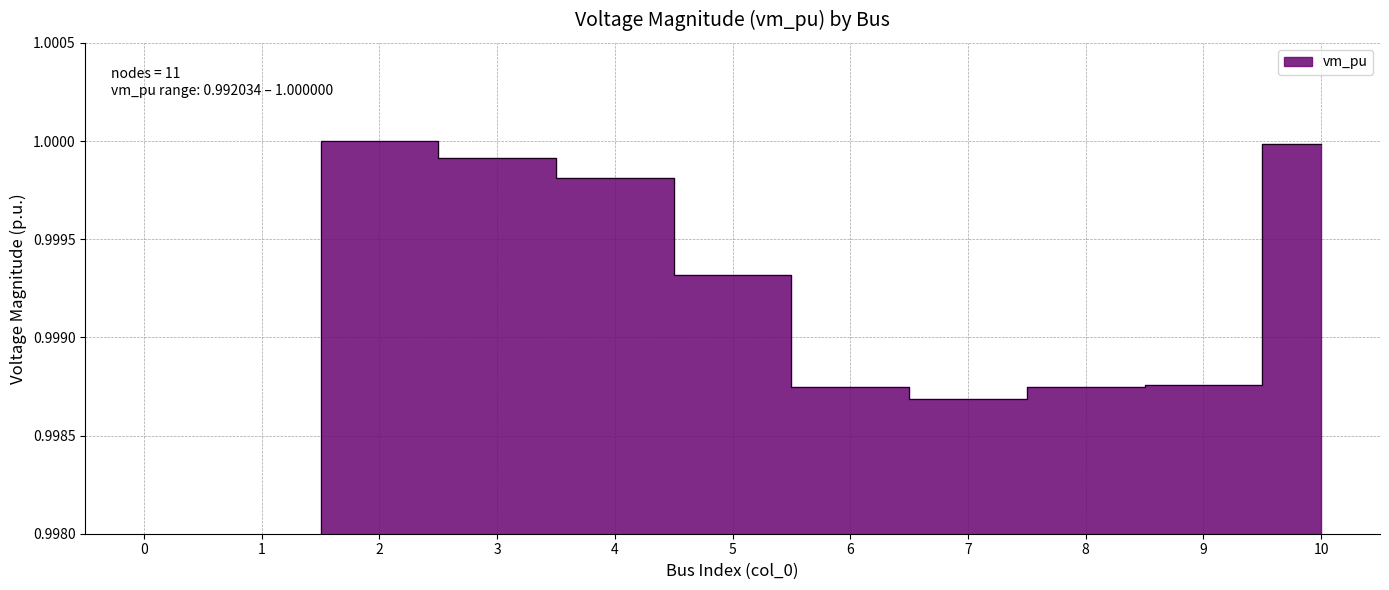

How many points are lower than both their immediate neighbors (excluding endpoints)?

2